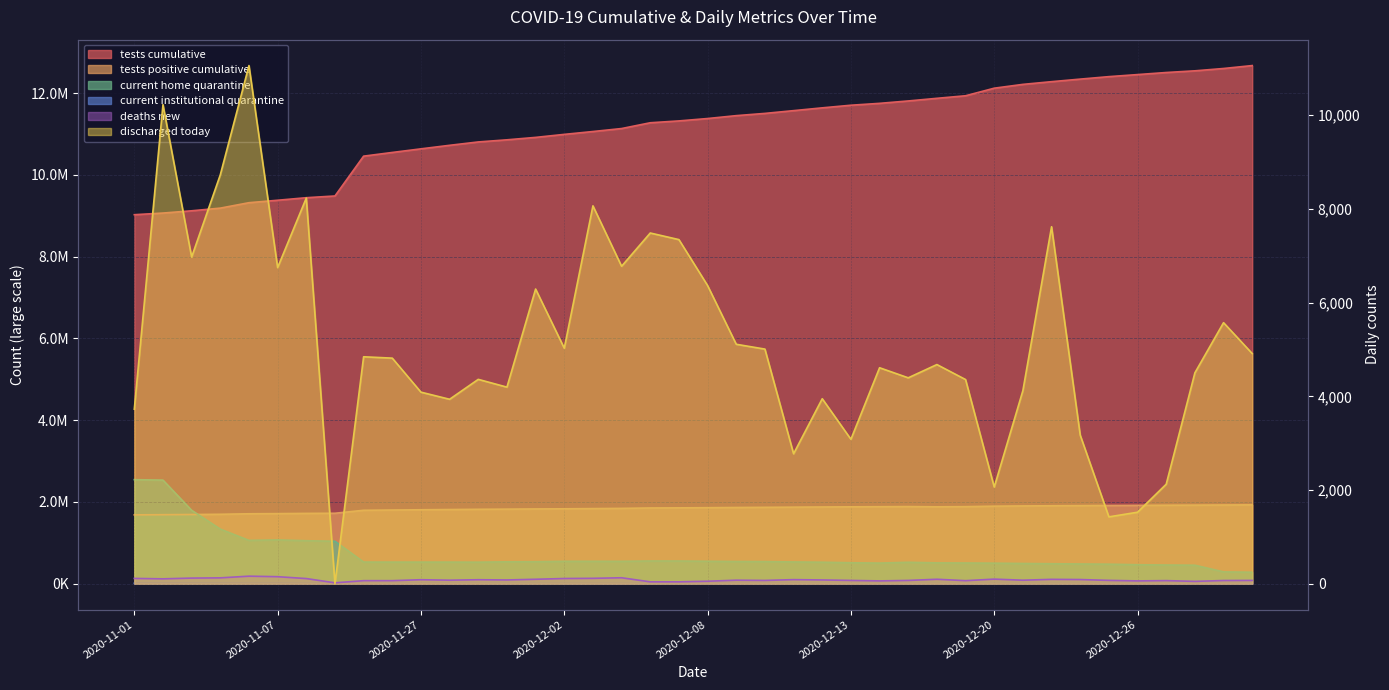

What is the label of the 34th point from the right?

2020-11-08